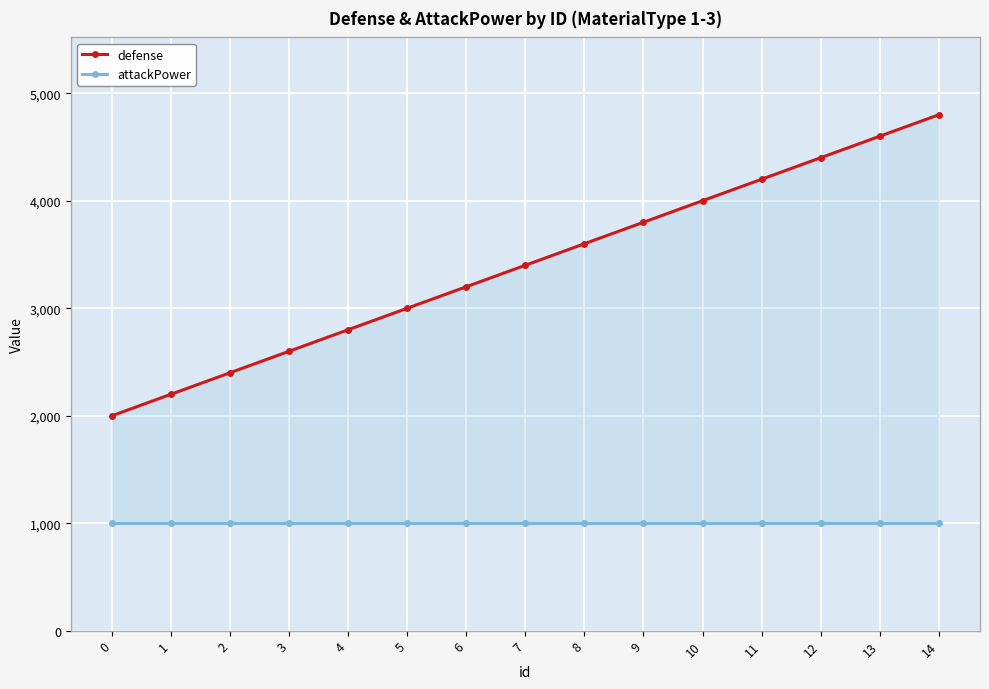

Reading left to right, transcribe all the data shown in this chart.

defense: 2000	2200	2400	2600	2800	3000	3200	3400	3600	3800	4000	4200	4400	4600	4800
attackPower: 1000	1000	1000	1000	1000	1000	1000	1000	1000	1000	1000	1000	1000	1000	1000